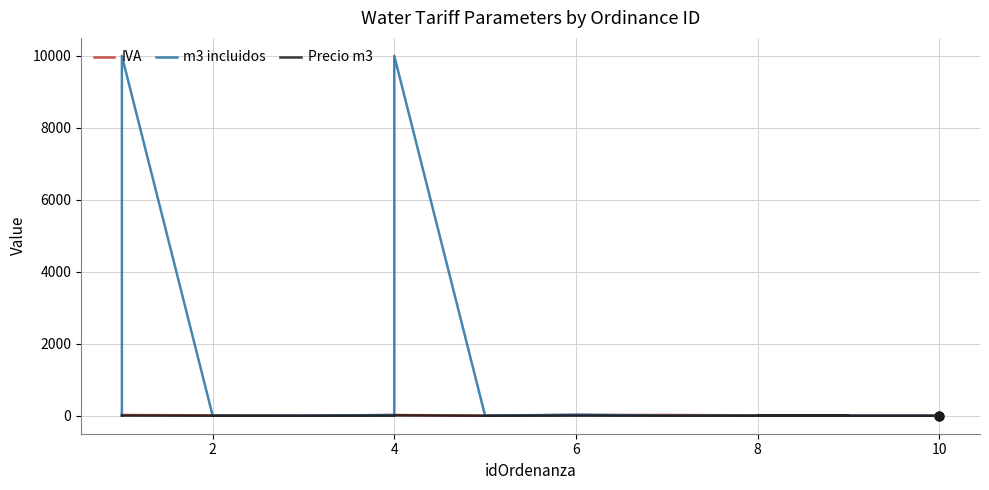

Which series has the widest spread of Y values?

m3 incluidos